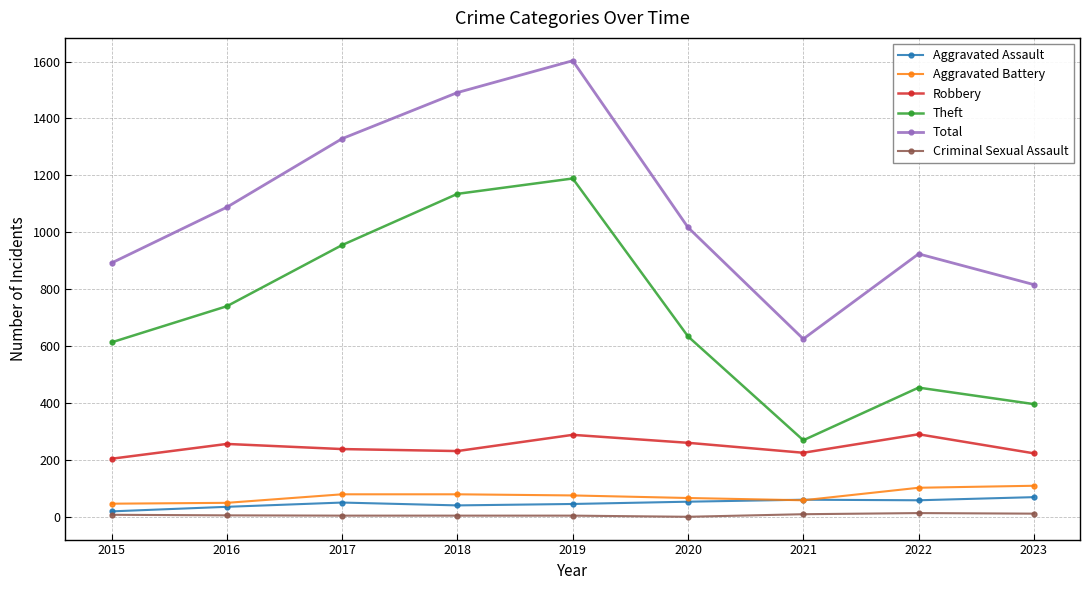

True or false: Theft has a value of 603 at 2019.

False